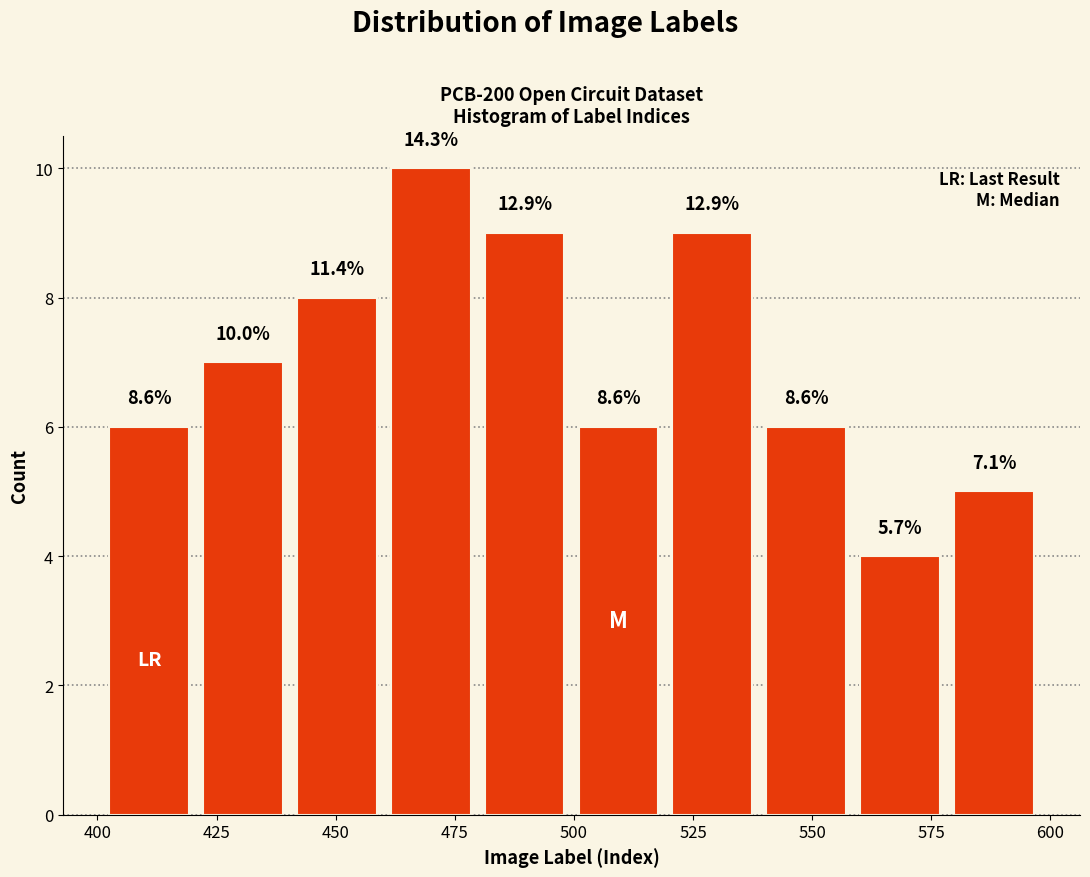

Read against the x-axis, roughly where is the centre of the tallest bar?

470